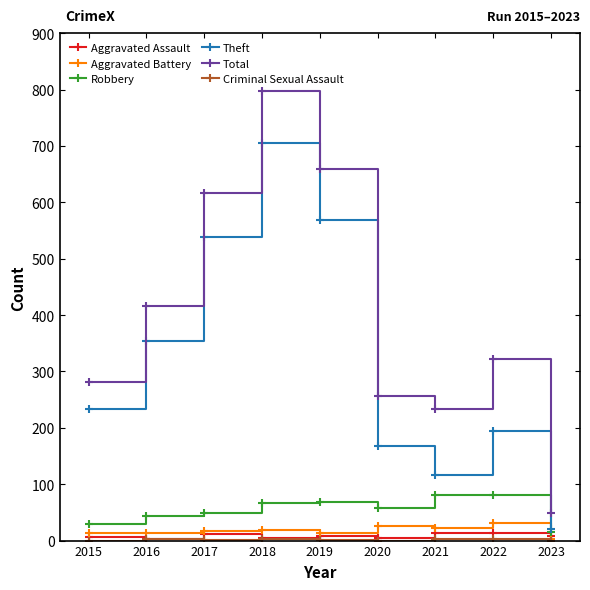

Which series changed the most between 2015 and 2023?

Total